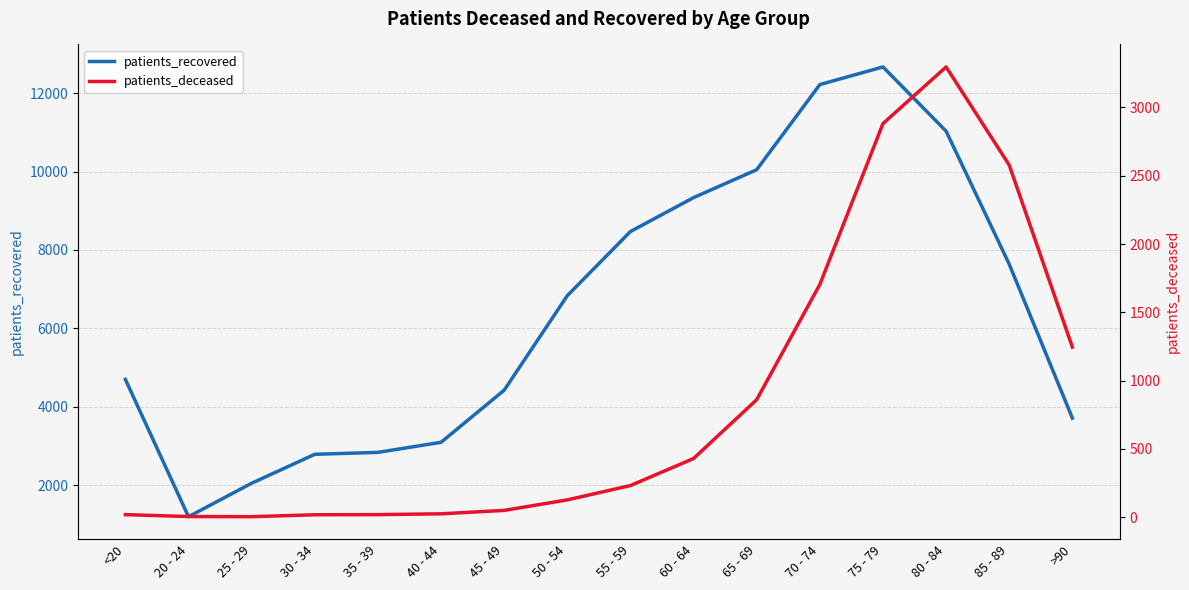

True or false: patients_recovered and patients_deceased intersect in this chart.

False